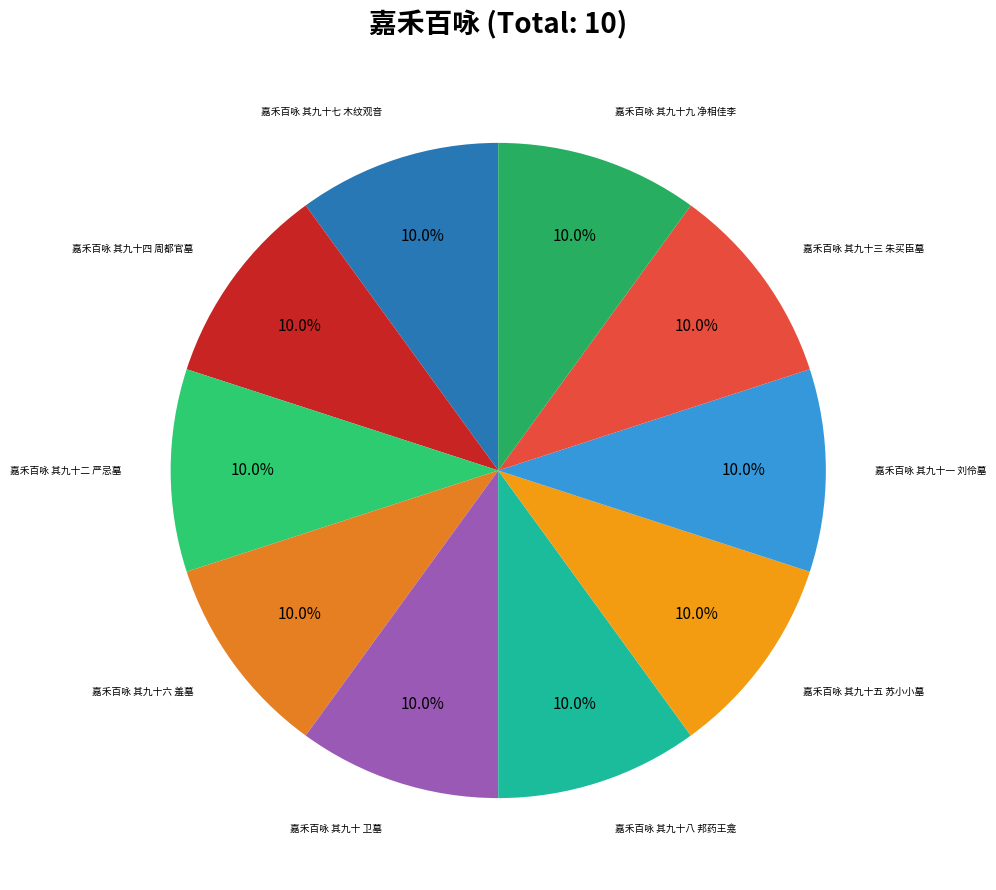

How many slices are in this pie chart?

10